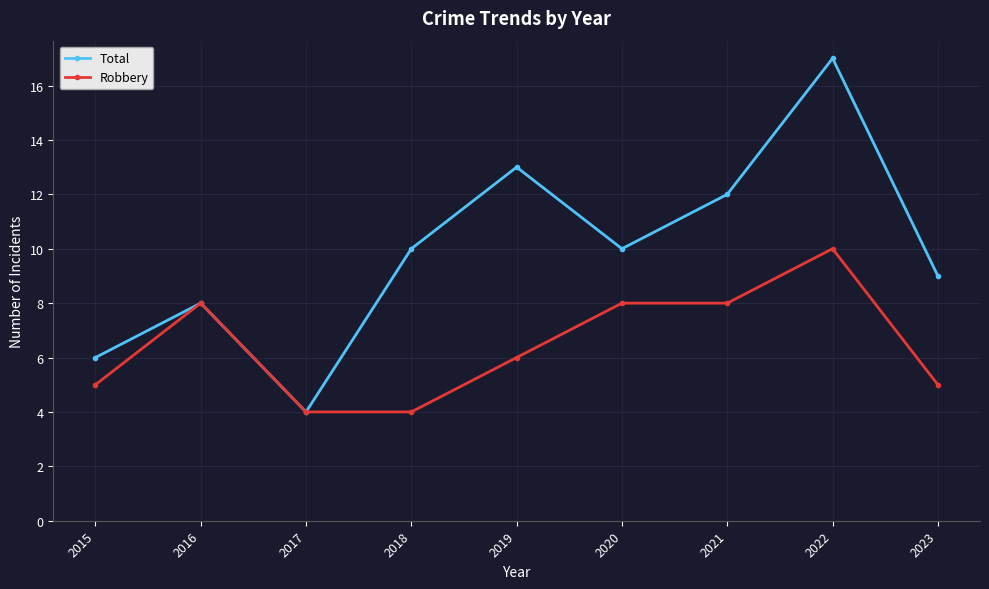

How many lines are shown in the chart?

2